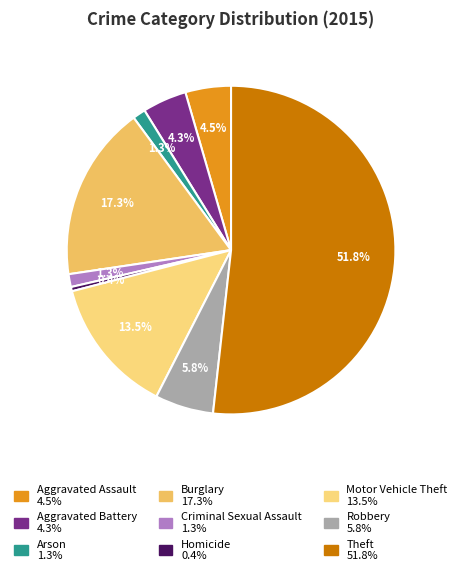

To the nearest percent, what portion does Arson represent?

1%